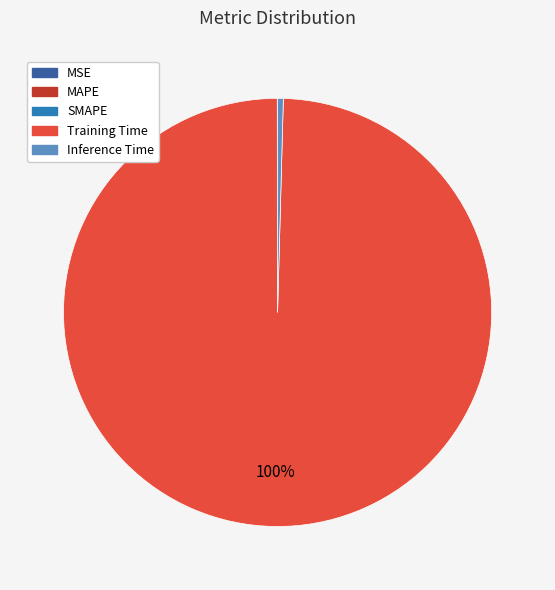

To the nearest percent, what portion does Training Time represent?

100%